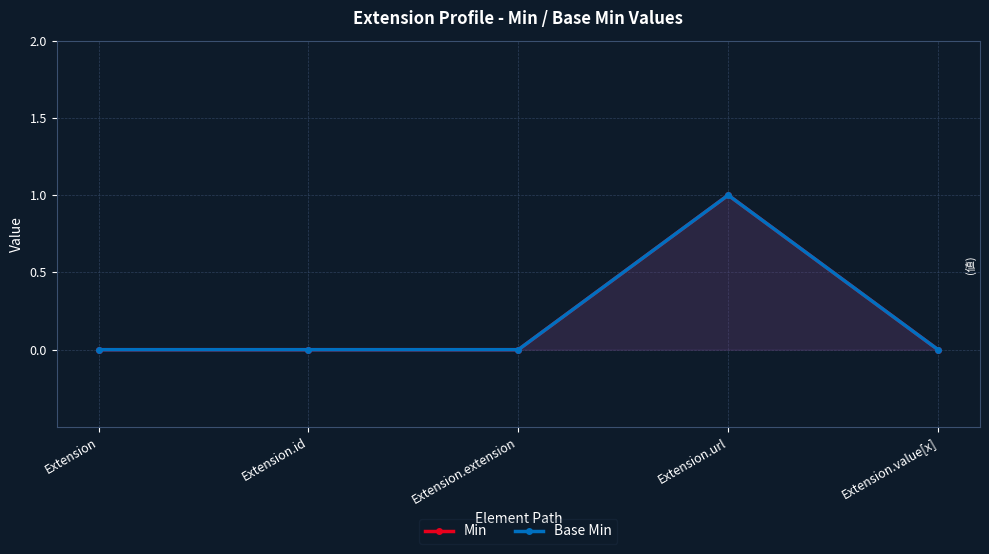

True or false: Base Min and Min cross at least once.

False